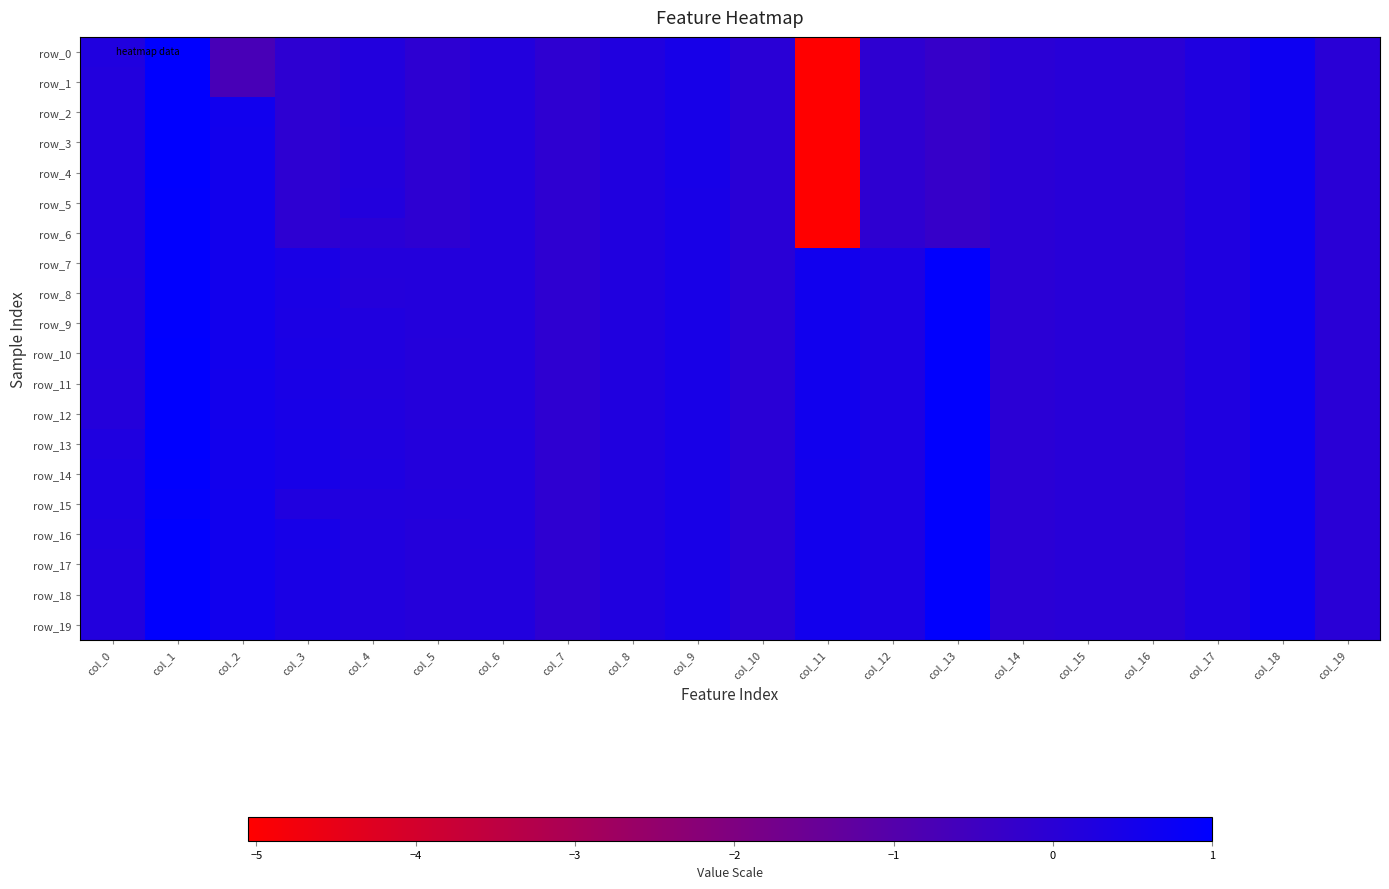

What is the average value of the row_16 series?

0.3